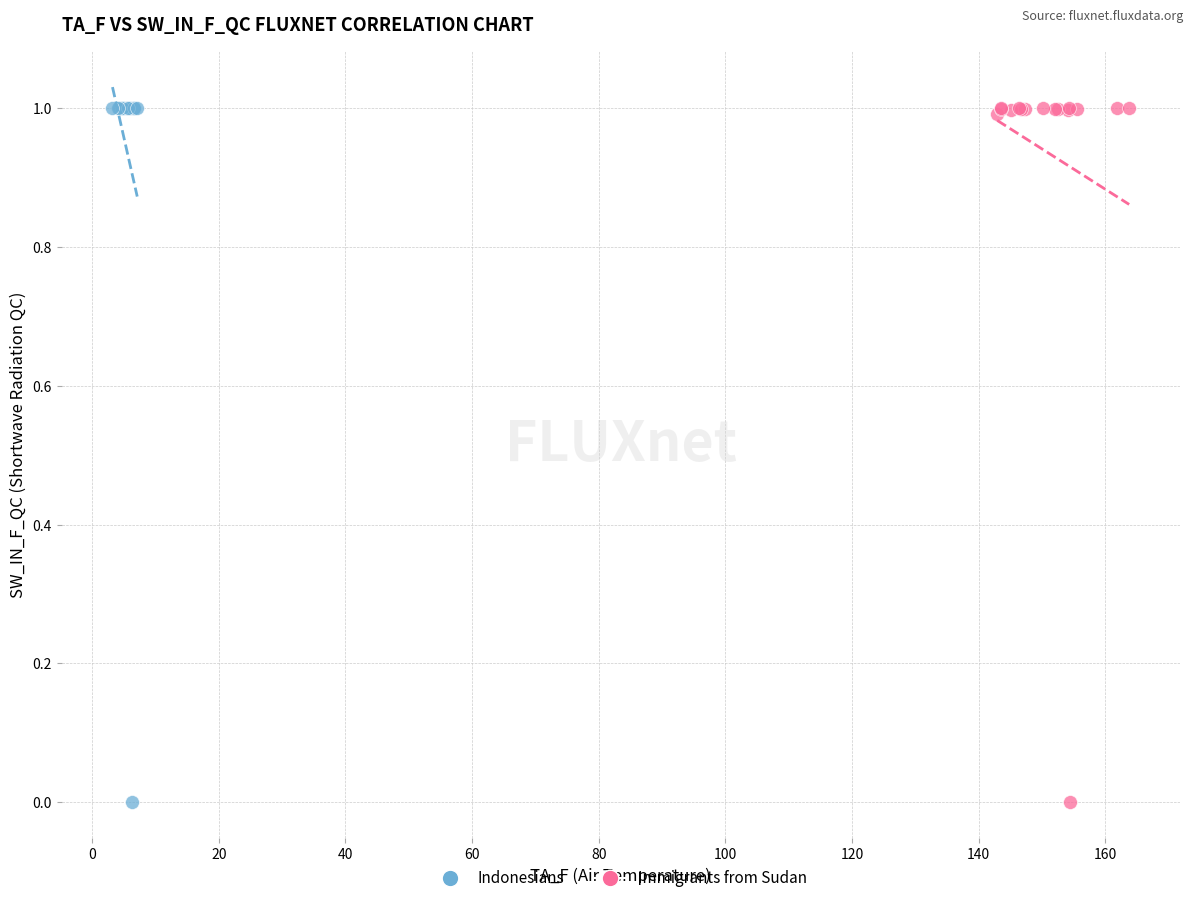

What are all the series names shown in the legend?

Indonesians, Immigrants from Sudan